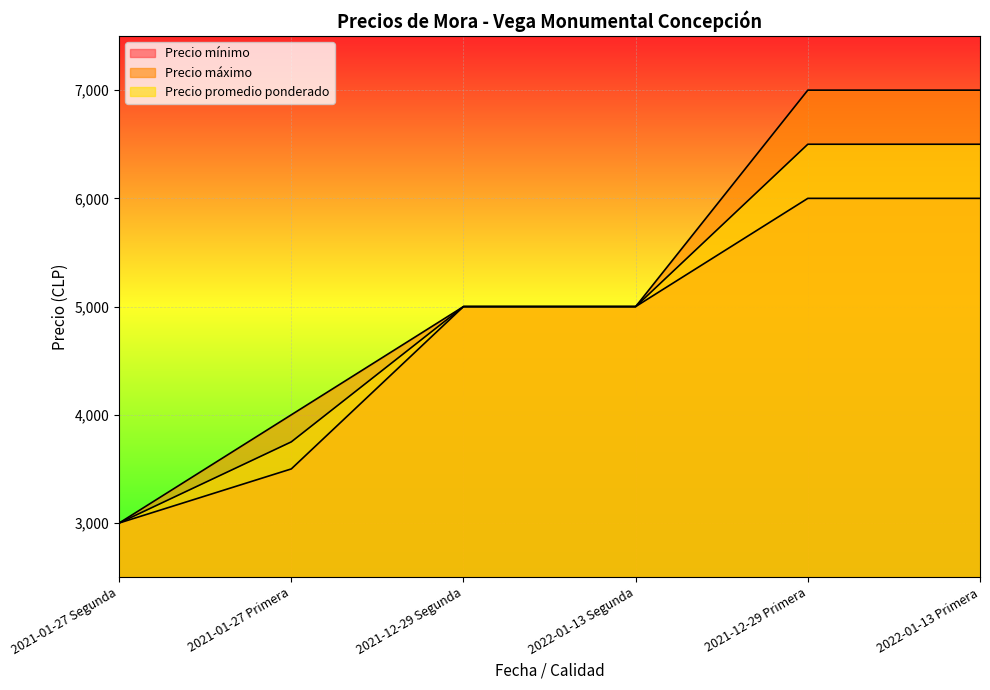

Reading left to right, list all the values displayed in this chart.

Precio mínimo: 3000	3500	5000	5000	6000	6000
Precio máximo: 3000	4000	5000	5000	7000	7000
Precio promedio ponderado: 3000	3750	5000	5000	6500	6500